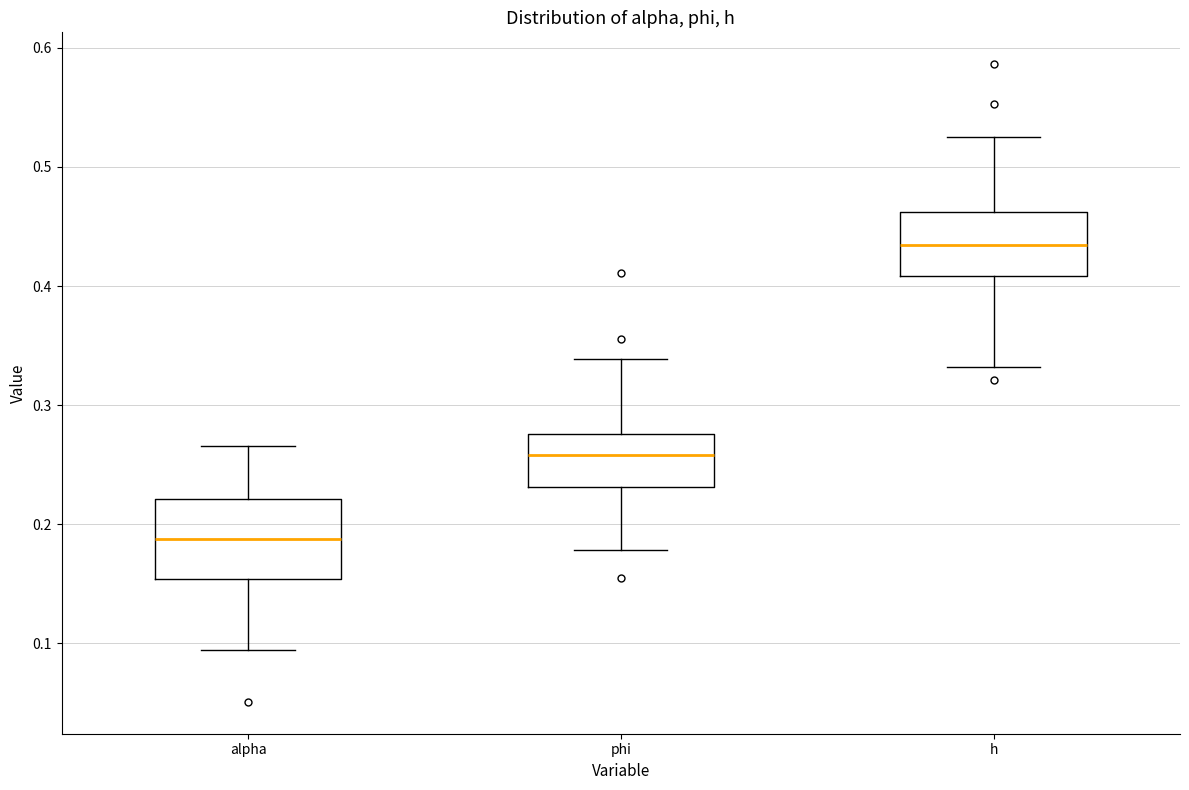

Reading left to right, transcribe this box plot: for each box, give where its median line is, the range the box spans, and where its two whiskers end, as read against the y-axis. The values are not printed on the chart, so give them approximately, as read against the axis.

alpha: median 0.19, box 0.15 to 0.22, whiskers 0.09 to 0.27
phi: median 0.26, box 0.23 to 0.28, whiskers 0.18 to 0.34
h: median 0.43, box 0.41 to 0.46, whiskers 0.33 to 0.52